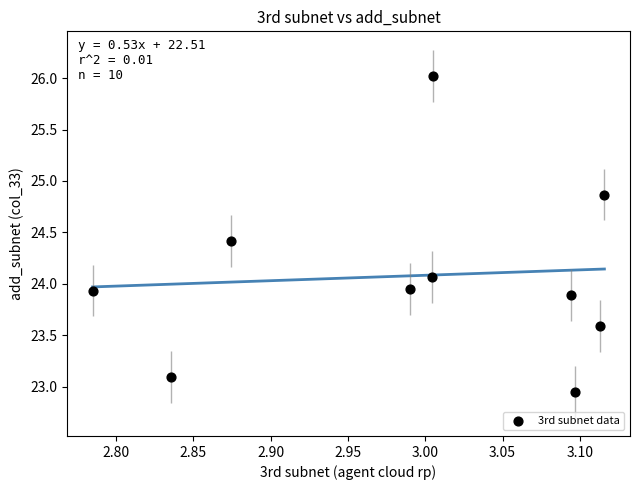

What is the range of Y values (max minus min)?

3.1